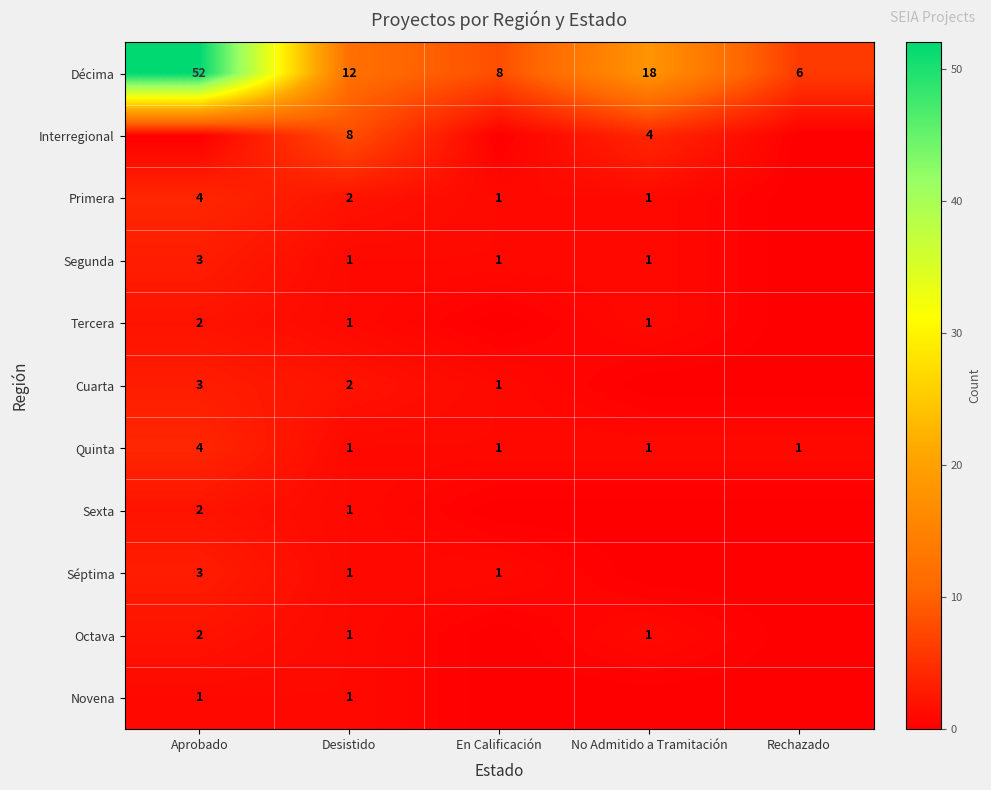

The value of Sexta at Desistido is 0. True or false?

False